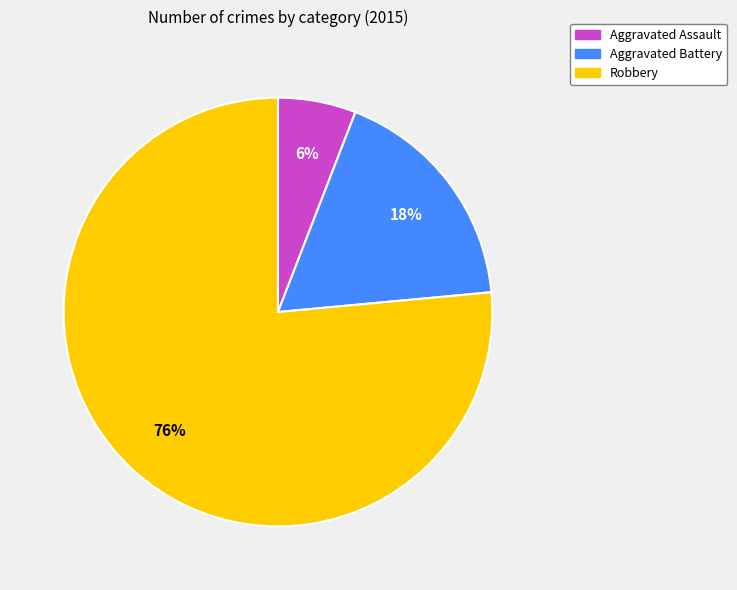

What percentage is the Aggravated Assault slice, to the nearest percent?

6%